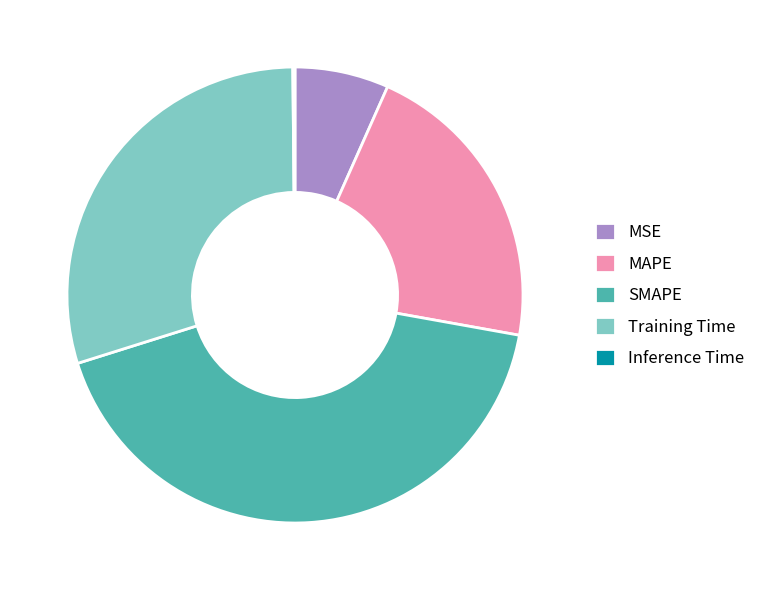

Which slice is the largest?

SMAPE